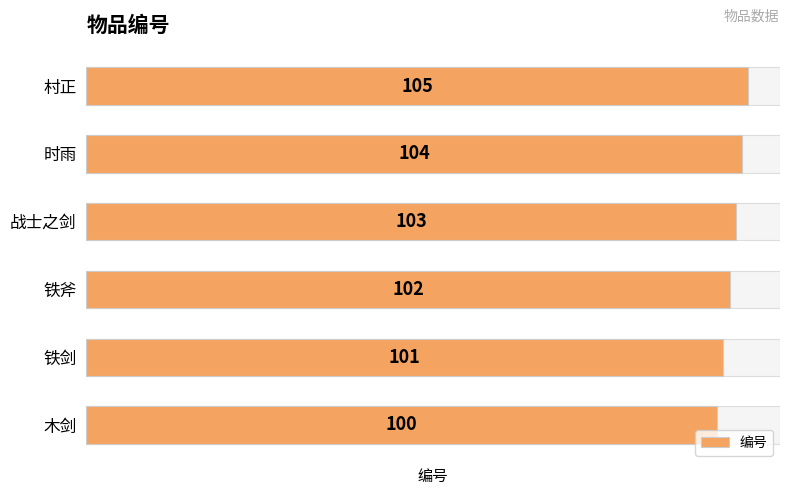

True or false: the data shows 100 at 木剑.

True